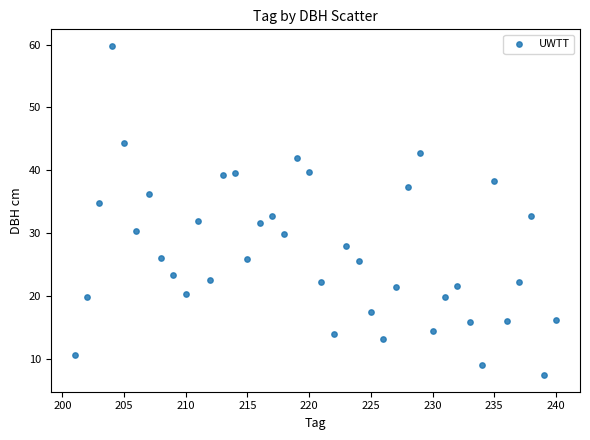

What is the range of Y values (max minus min)?

52.4